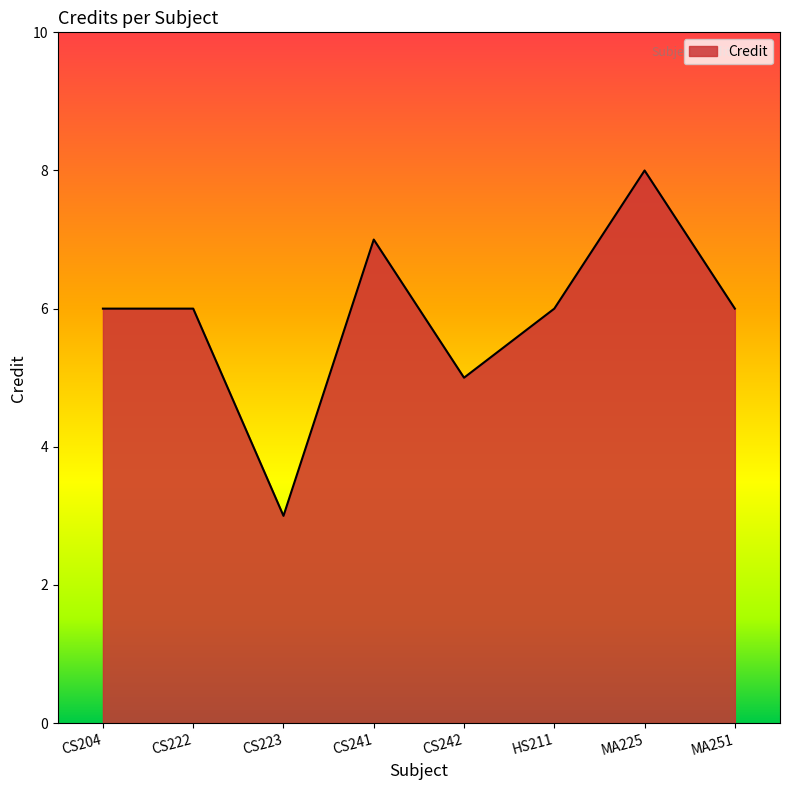

At which label is the value closest to 5?

CS242